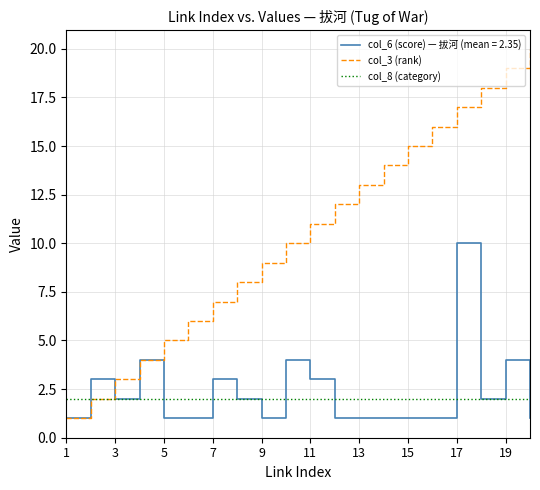

Rank the series by their maximum value, from lowest to highest.

col_8 (category), col_6 (score) — 拔河 (mean = 2.35), col_3 (rank)